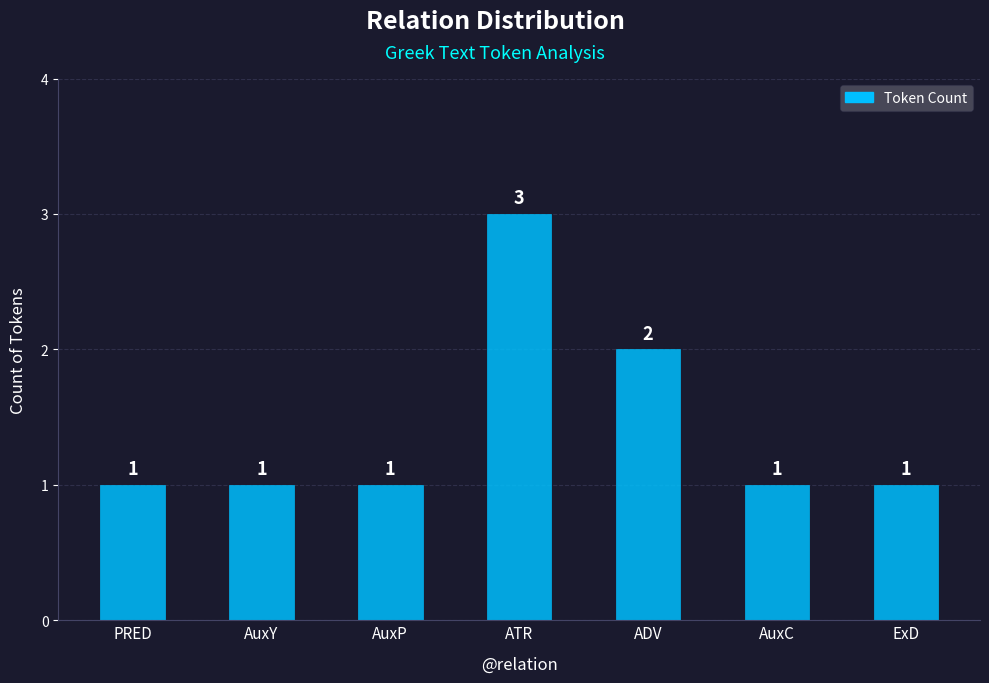

Reading left to right, list all the values displayed in this chart.

PRED=1	AuxY=1	AuxP=1	ATR=3	ADV=2	AuxC=1	ExD=1